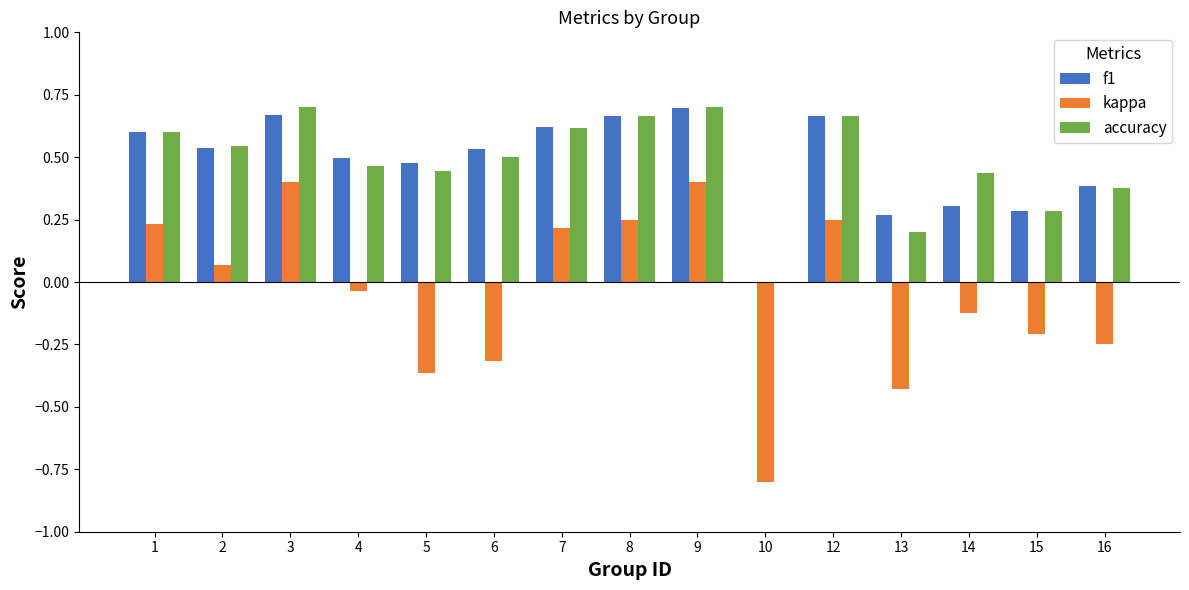

Which series changed the most between 5 and 10?

f1